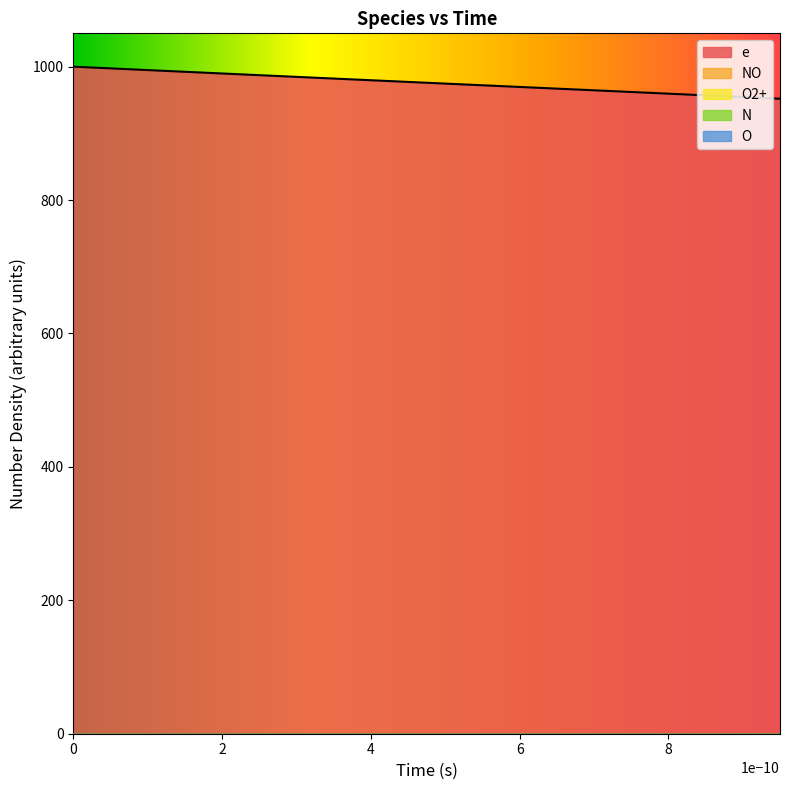

What is the label of the 4th point from the right?

8e-10